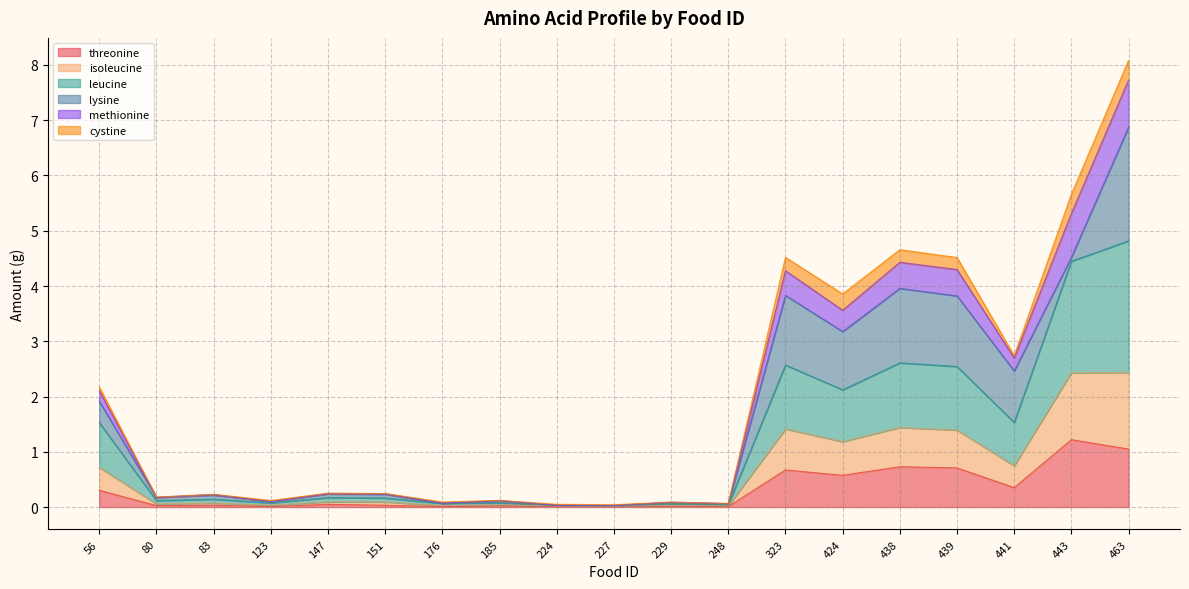

At which category is the sum across all series the highest?

463